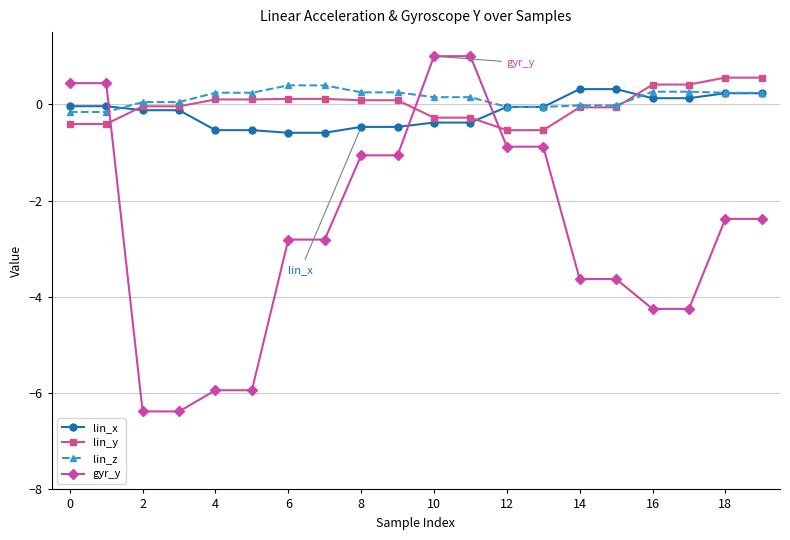

How many categories are shown in the chart?

20